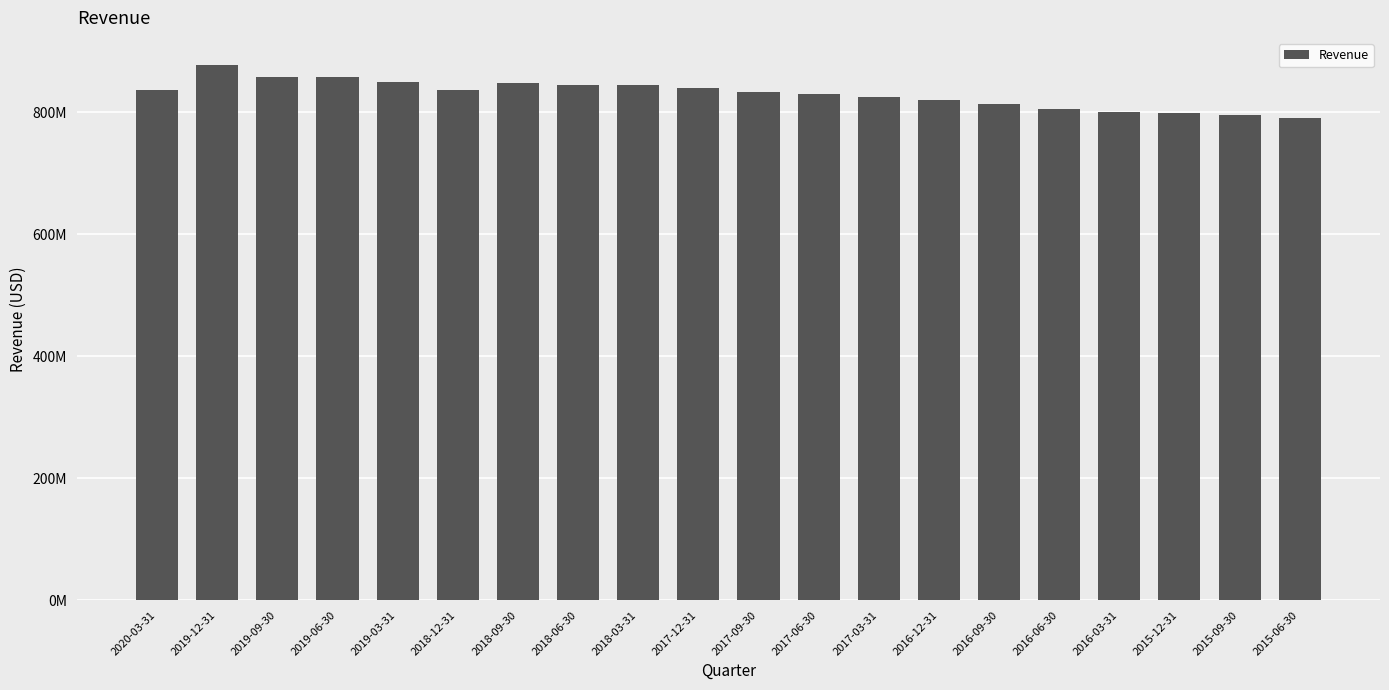

Are the bars horizontal?

No